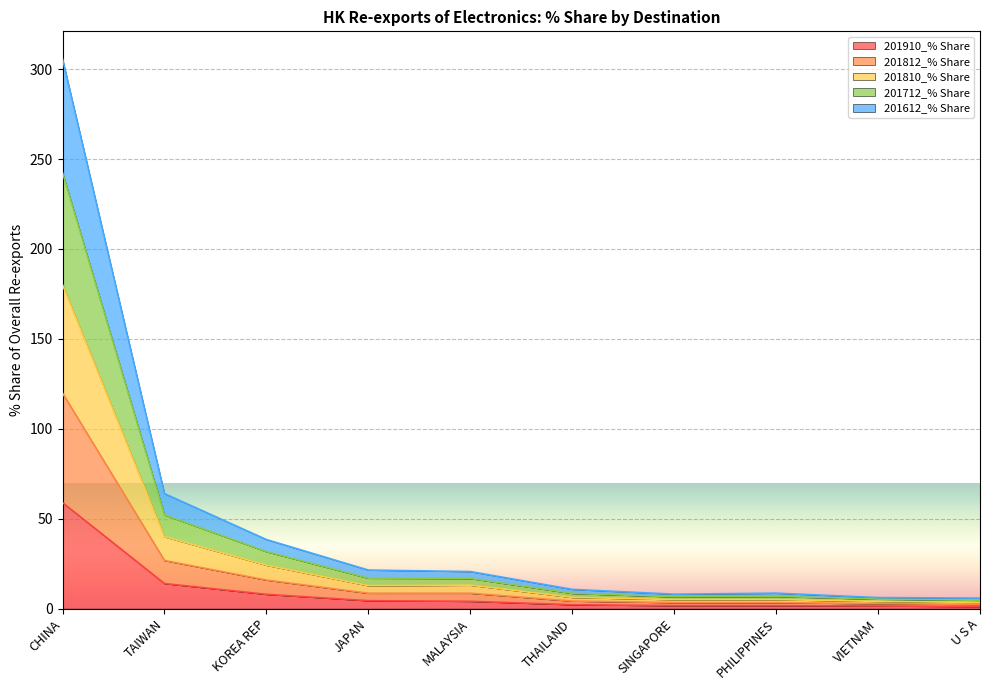

Which category has the highest value in the 201910_% Share series?

CHINA